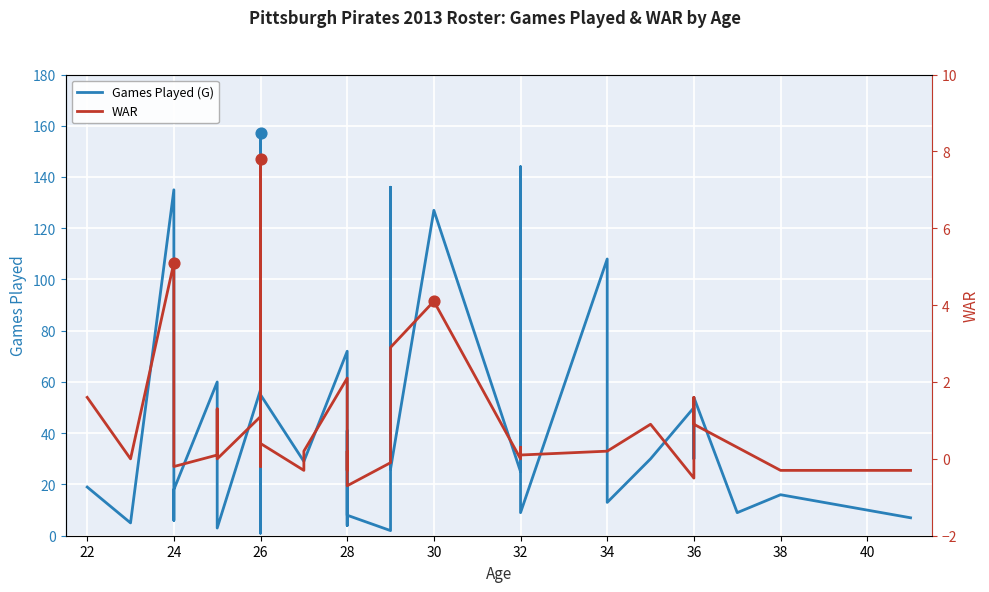

What are all the series names shown in the legend?

Games Played (G), WAR